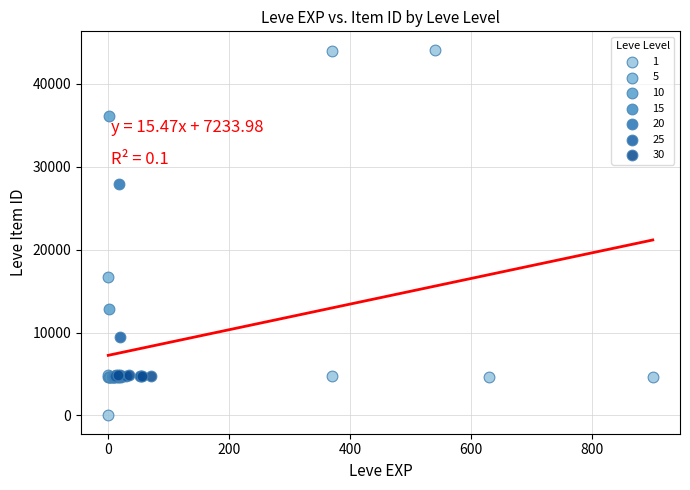

Which series has the largest Y range (max minus min)?

1